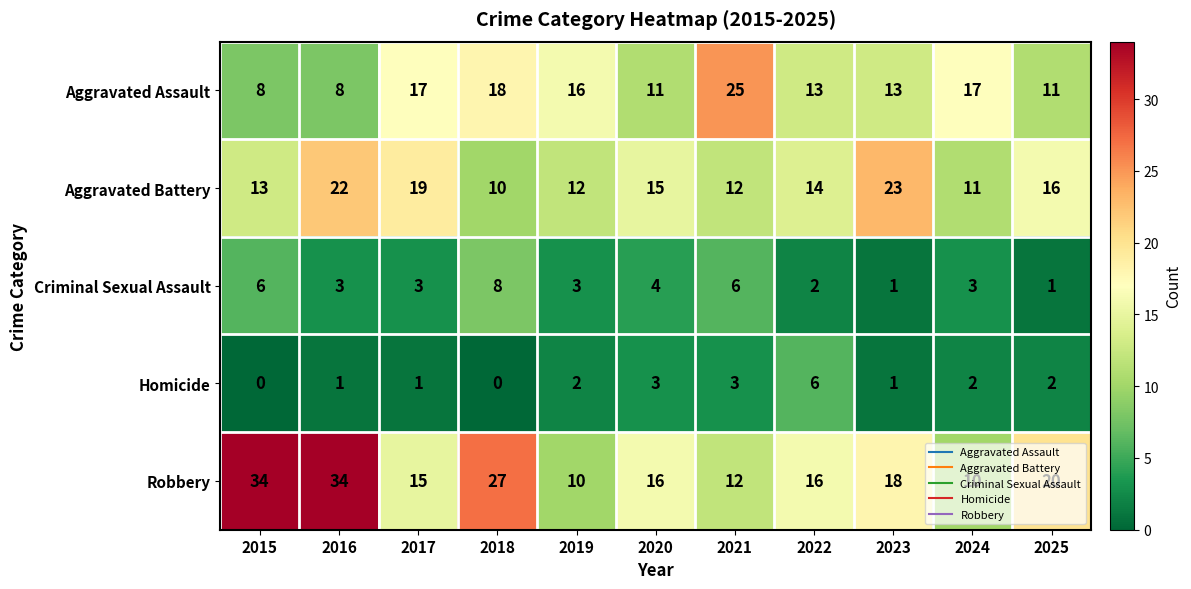

List the series in order of their peak value, highest first.

Robbery, Aggravated Assault, Aggravated Battery, Criminal Sexual Assault, Homicide